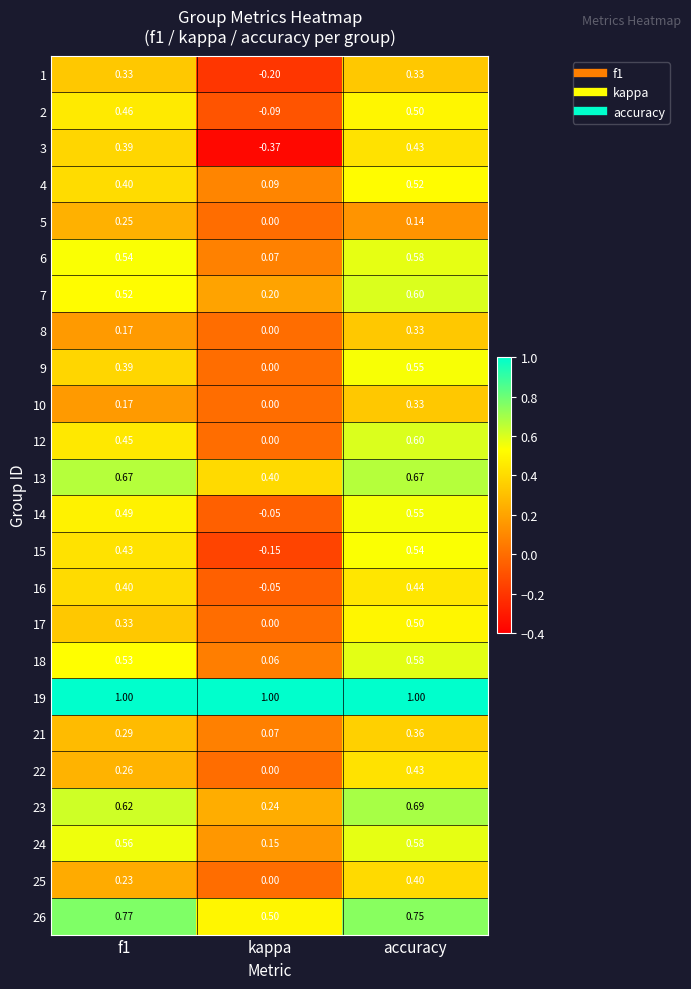

Which category has the lowest value in the 4 series?

kappa